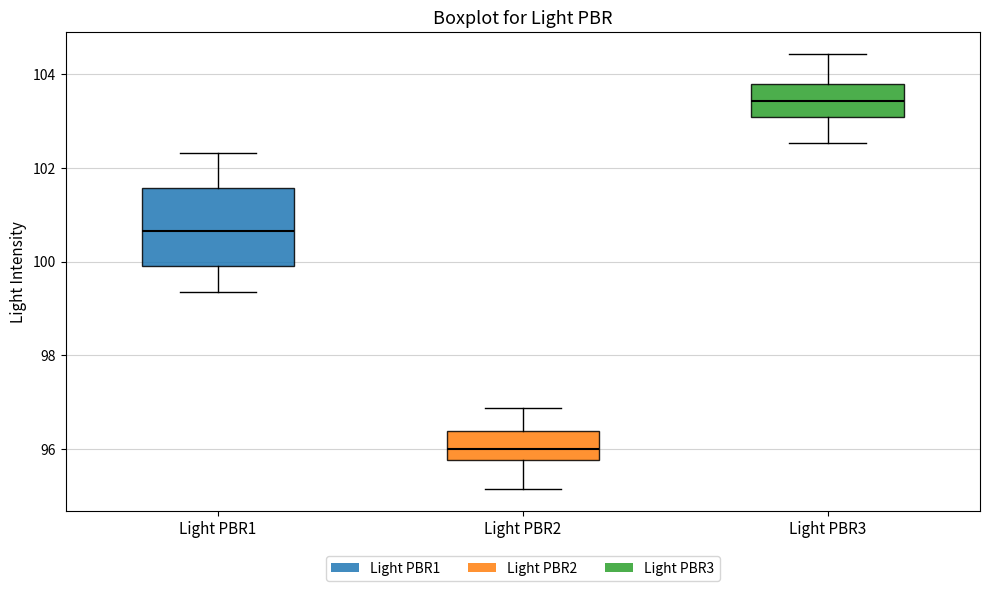

Where does the median line of the box for Light PBR2 sit on the y-axis? The values are not printed on the chart, so give them approximately, as read against the axis.

96.0